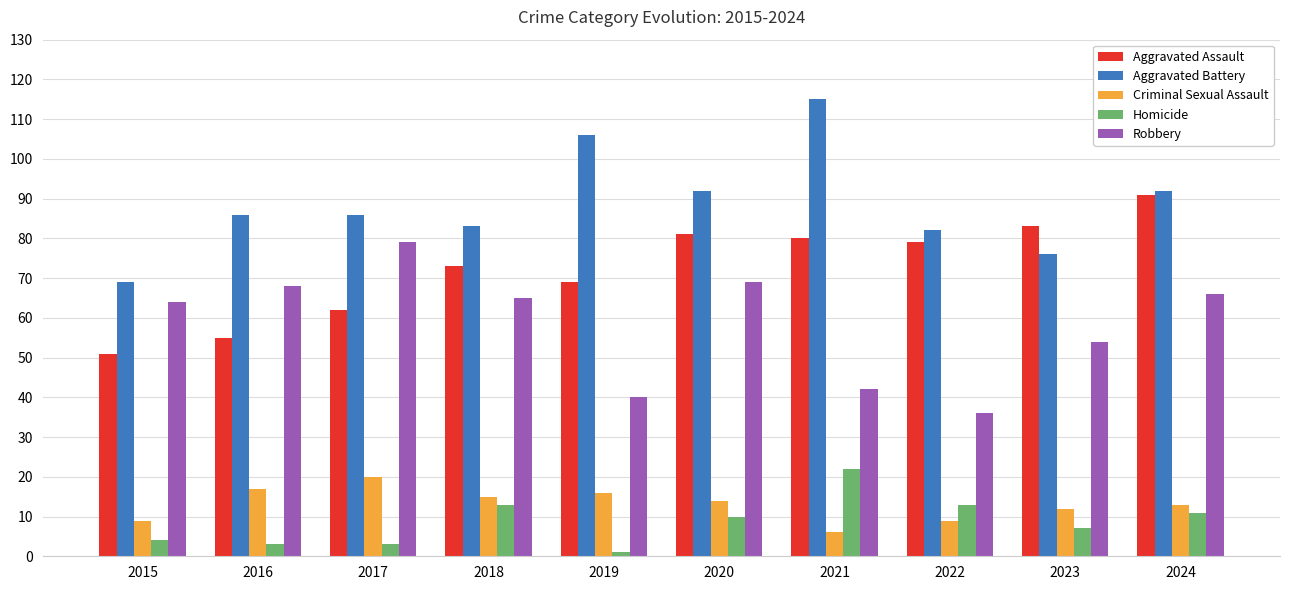

The value of Aggravated Assault at 2020 is 56. True or false?

False